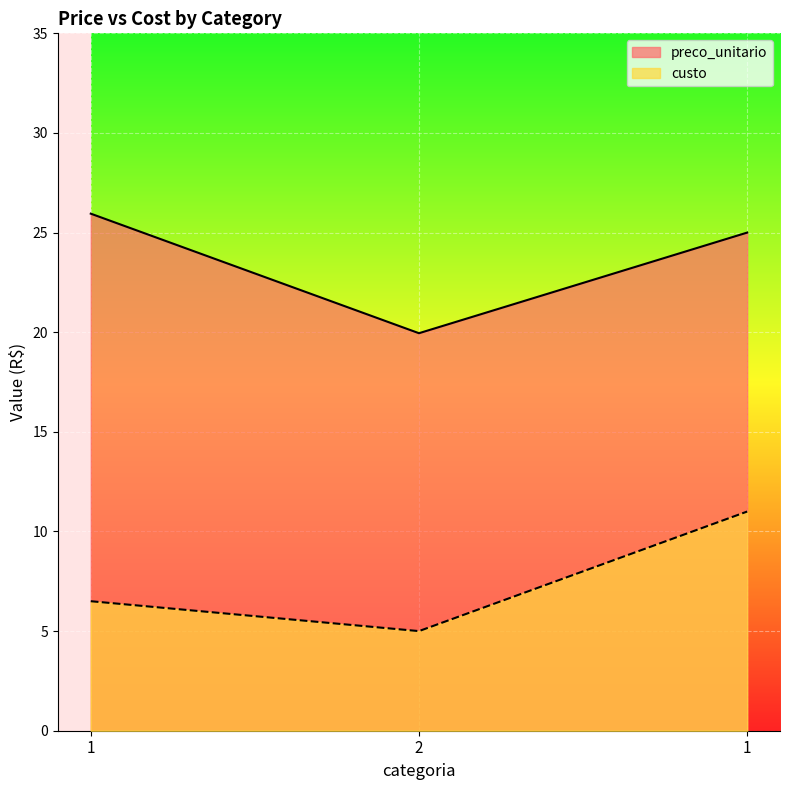

How many data points in preco_unitario are less than 25?

1